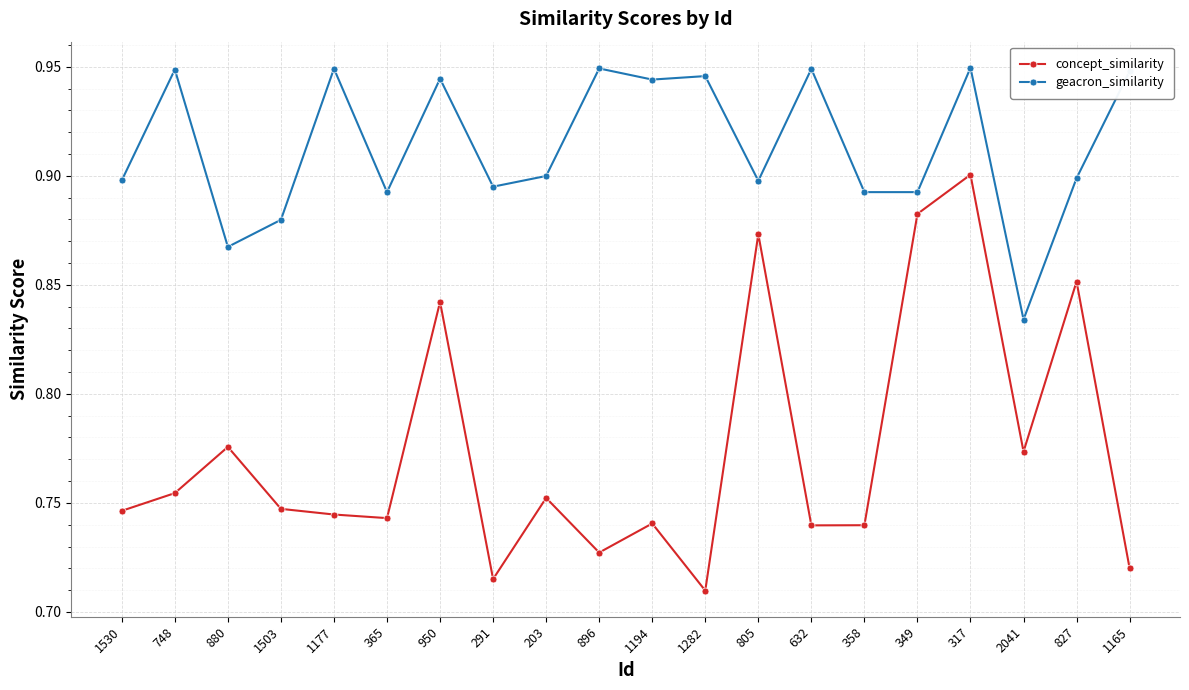

What is the sum of the geacron_similarity values at 896 and 950?

1.9